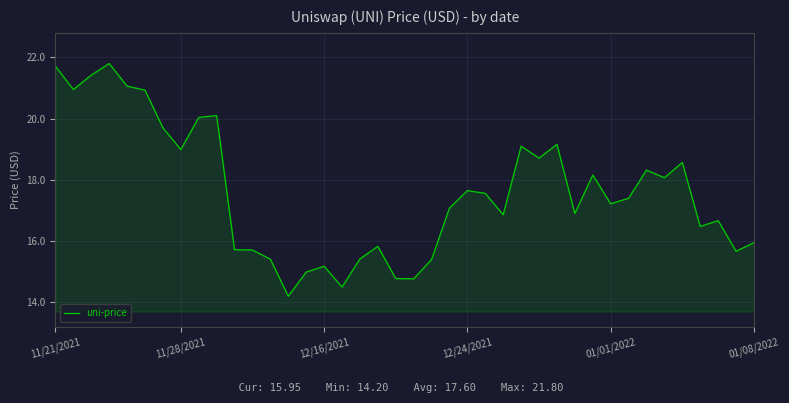

What is the average value?

17.6